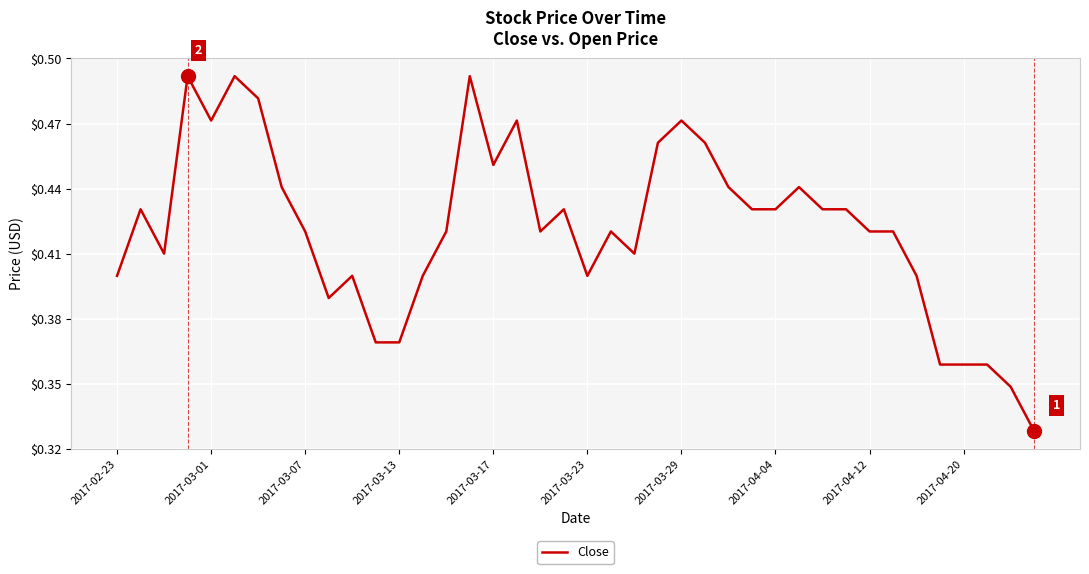

Does the chart display data point markers on the line(s)?

No